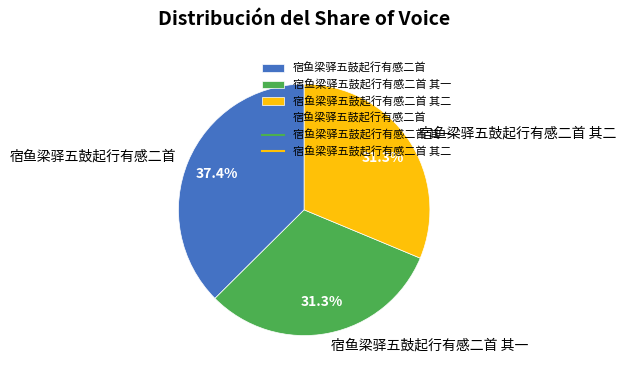

How many segments does this pie chart have?

3